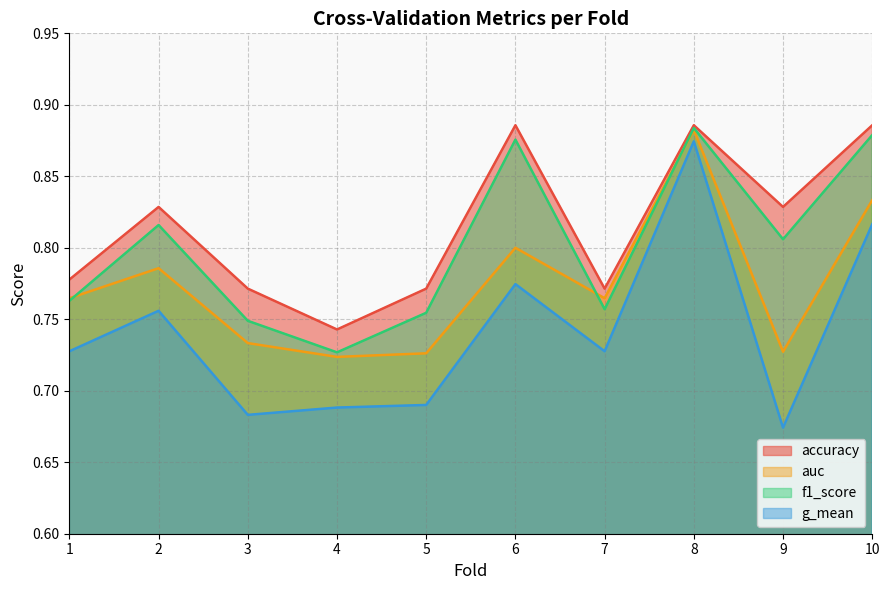

What is the value of the f1_score point at the 6th from the left?

0.9